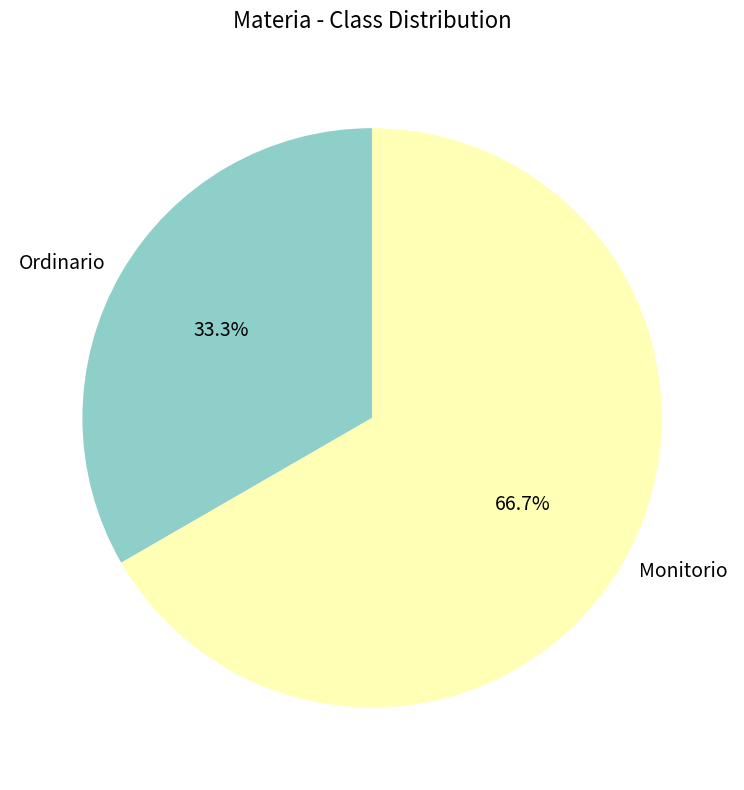

To the nearest percent, what portion does Ordinario represent?

33%